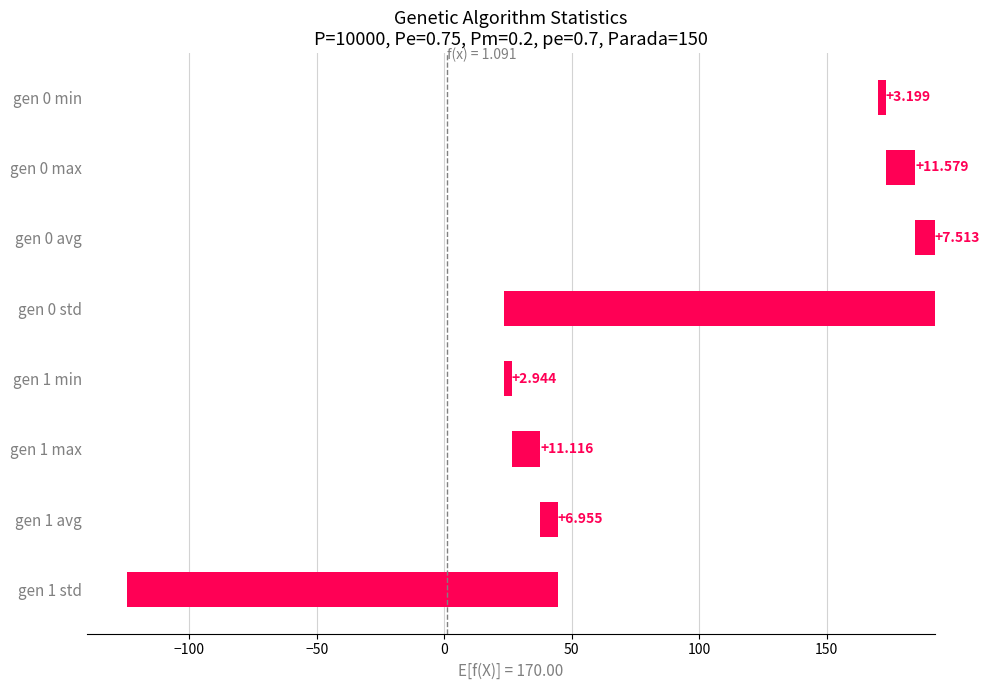

What is the value of the 6th bar from the left?

11.1